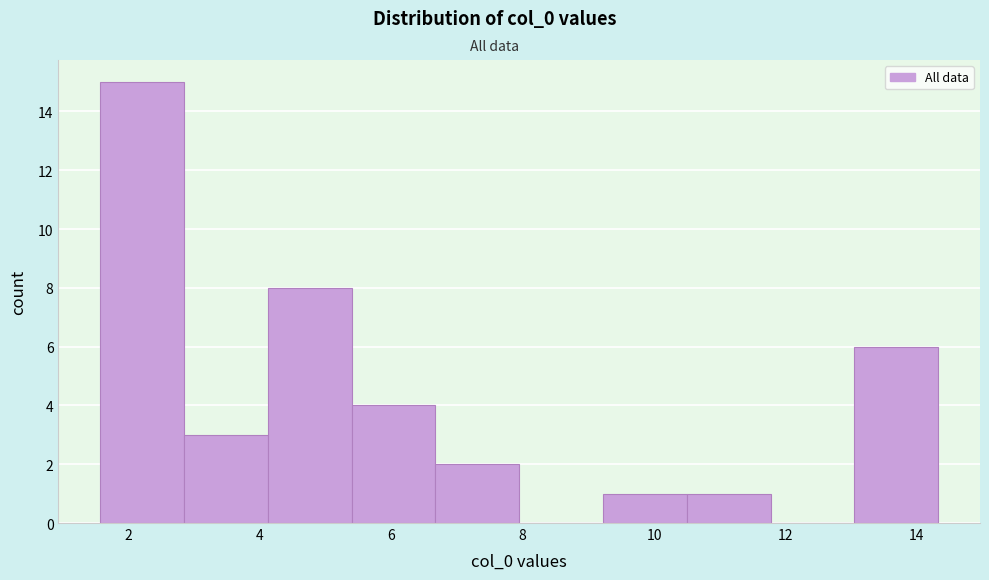

What is the height of the bar covering 10.4 to 11.8 on the x-axis? Neither the bar edges nor the heights are printed on the chart, so give them approximately, as read against the axes.

1